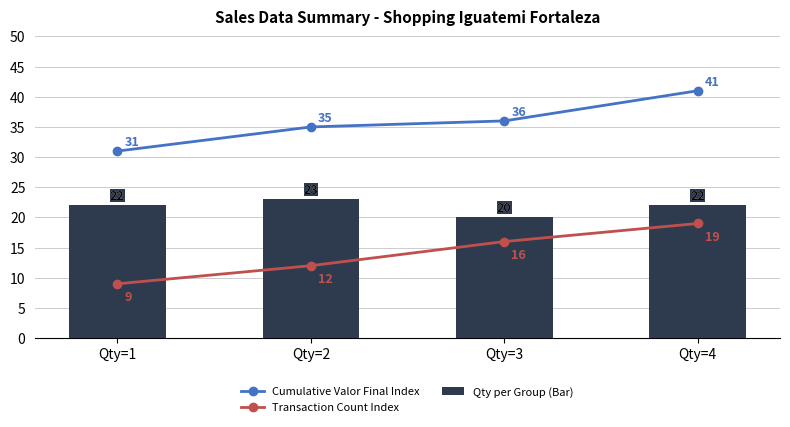

What are all the series names shown in the legend?

Cumulative Valor Final Index, Transaction Count Index, Qty per Group (Bar)